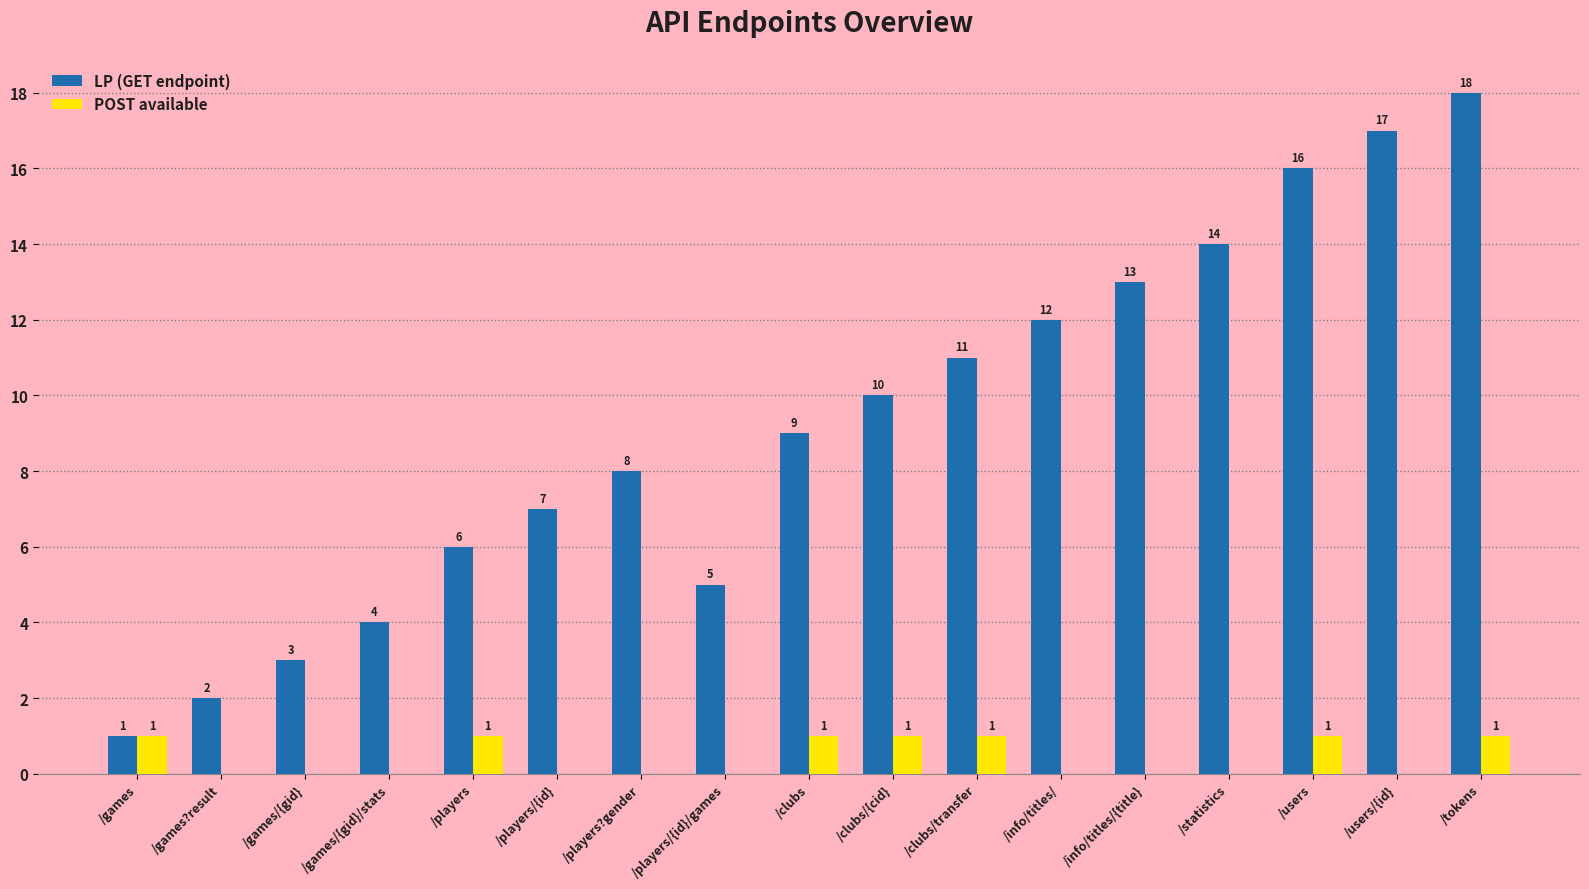

At which category is the sum across all series the highest?

/tokens